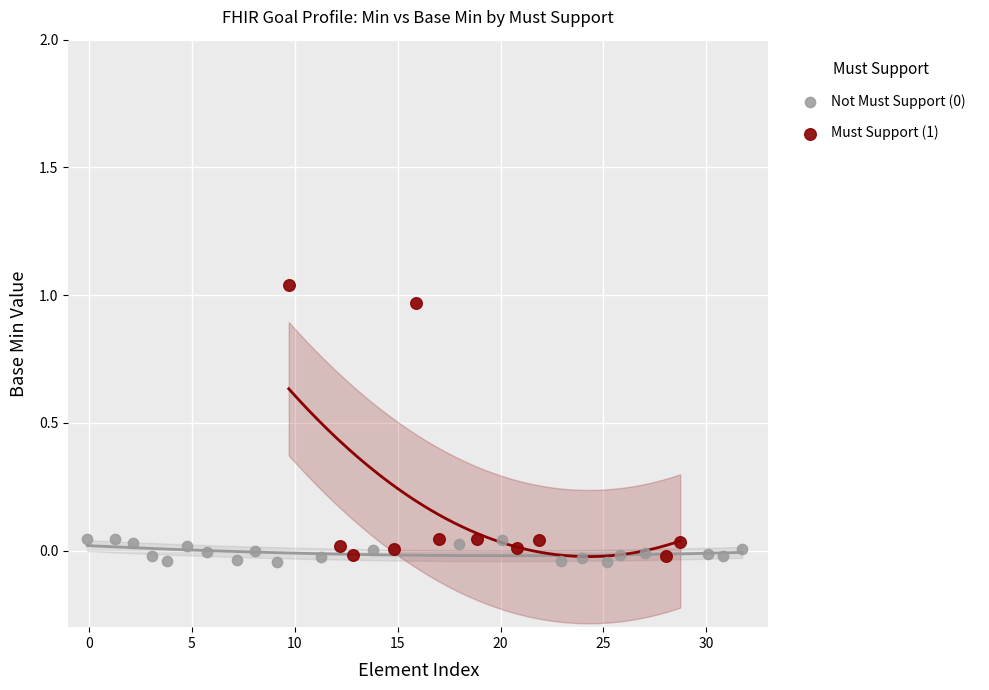

Which series reaches the maximum Y coordinate?

Must Support (1)